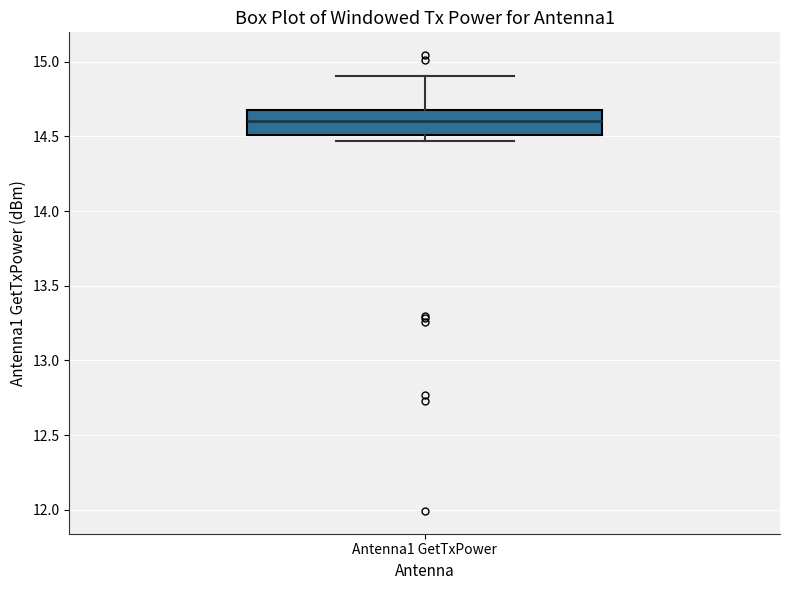

Transcribe this box plot: give where the median line is, the range the box spans, and where the two whiskers end, as read against the y-axis. The values are not printed on the chart, so give them approximately, as read against the axis.

median 14.60, box 14.50 to 14.65, whiskers 14.45 to 14.90